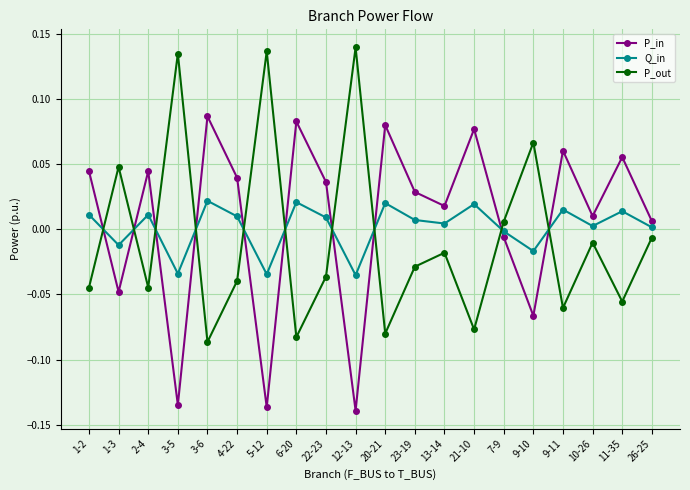

How many data points in P_in are above 0?

14